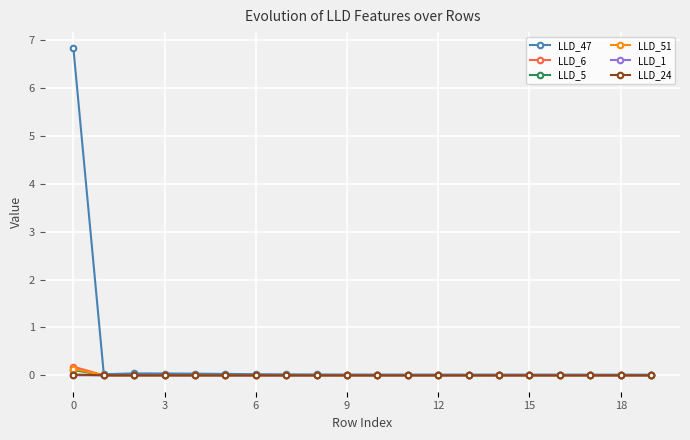

Which series ends up on top after the final intersection of LLD_1 and LLD_51?

LLD_1